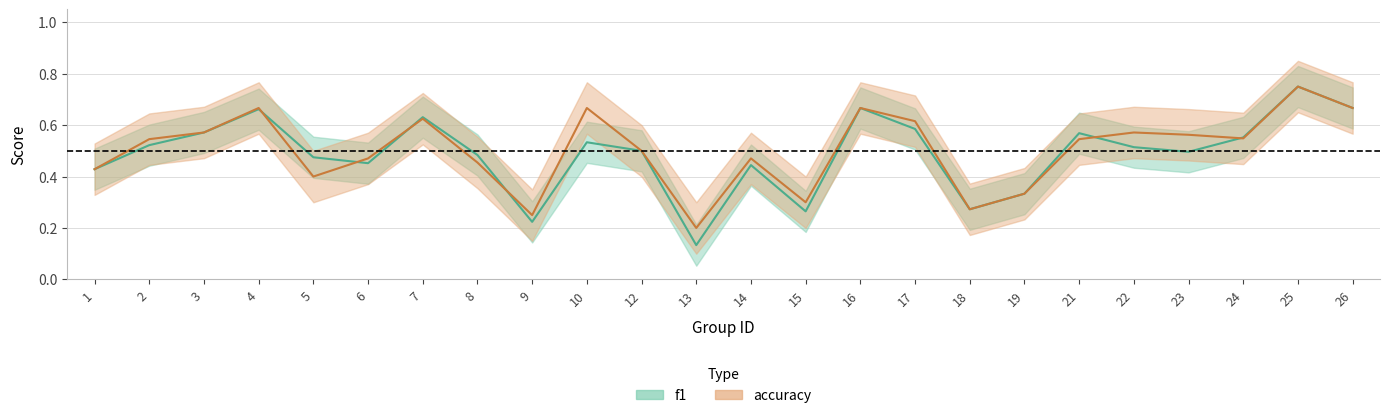

Rank the series by their average value, from highest to lowest.

accuracy, f1